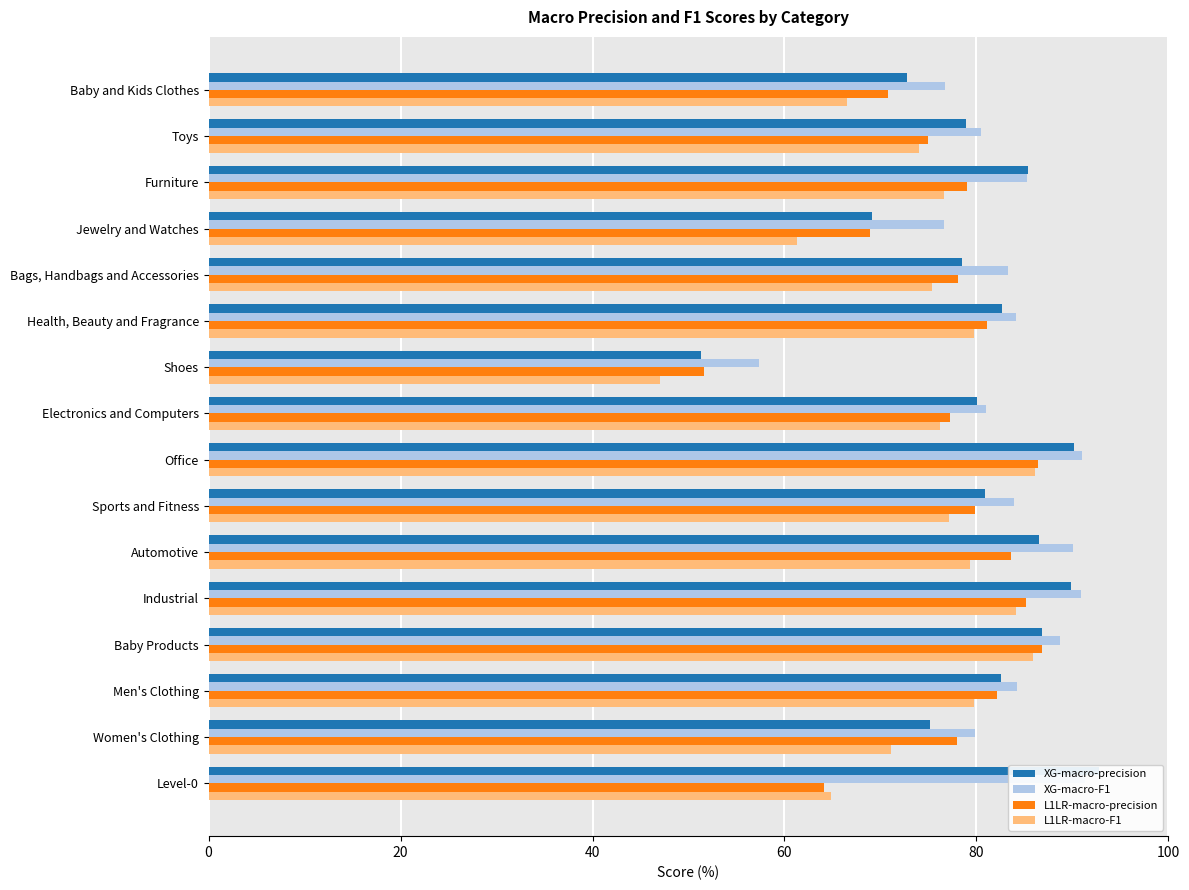

What is the difference between the highest and lowest values at Women's Clothing?

8.8